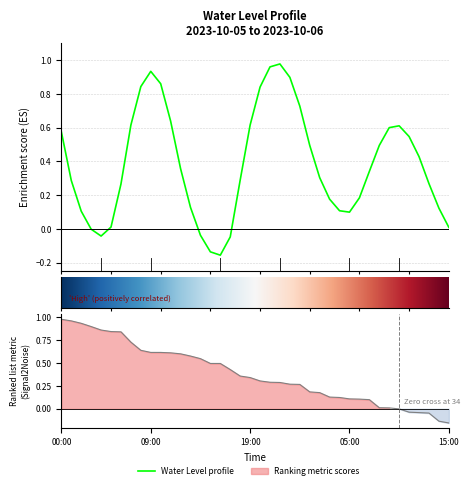

What position from the right is 2023-10-06 04:00?

12